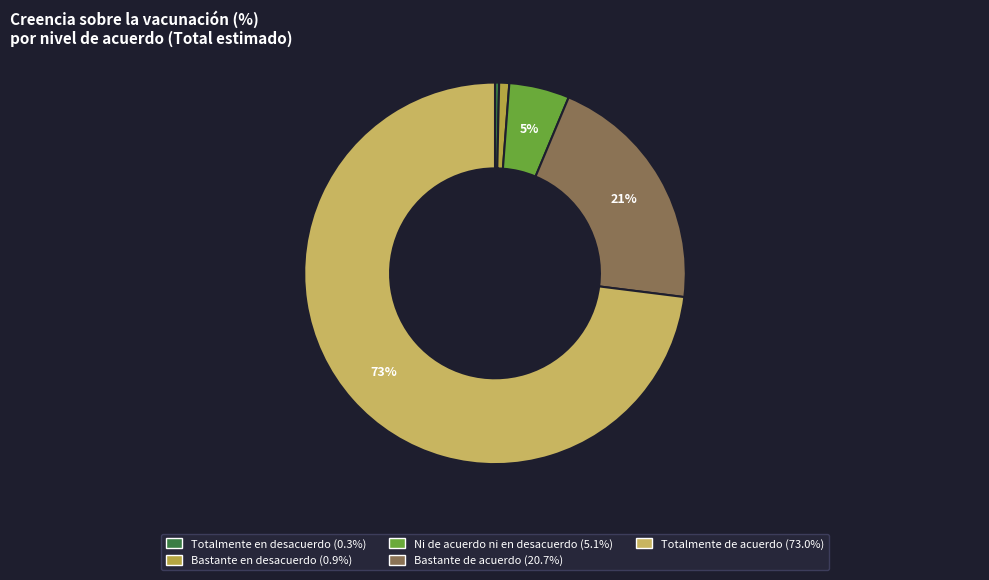

To the nearest percent, what is the average slice percentage?

20%